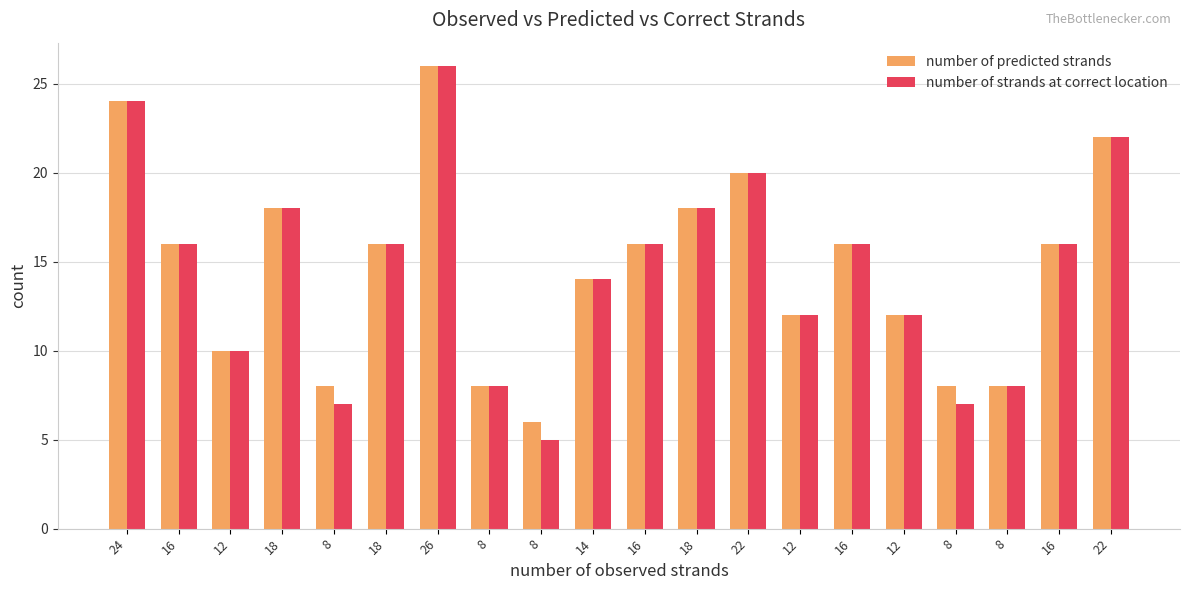

What is the total value across all series at 26?

52